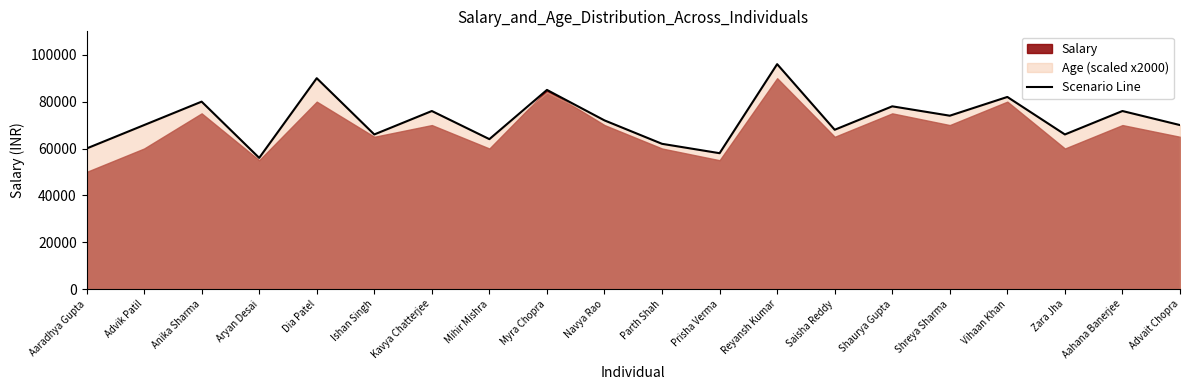

True or false: the data shows 76000 at Kavya Chatterjee.

True